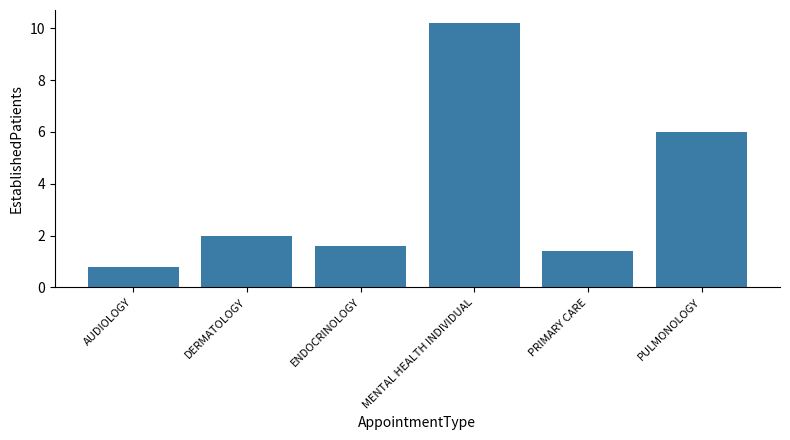

Reading left to right, list all the values displayed in this chart.

AUDIOLOGY=0.8	DERMATOLOGY=2.0	ENDOCRINOLOGY=1.6	MENTAL HEALTH INDIVIDUAL=10.2	PRIMARY CARE=1.4	PULMONOLOGY=6.0